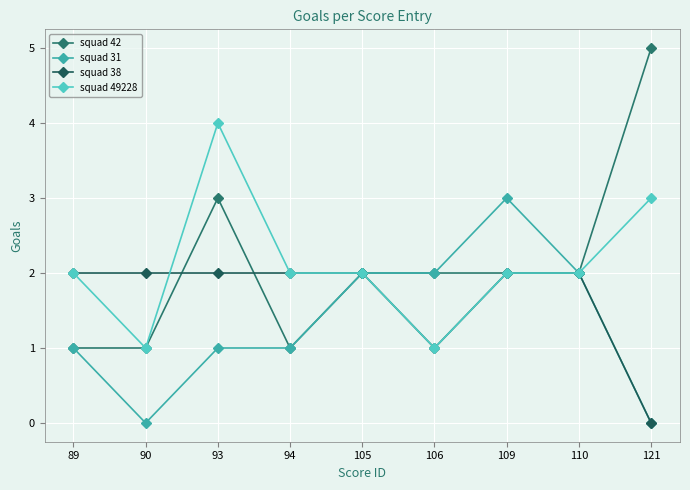

Which series has the largest total across all categories?

squad 42